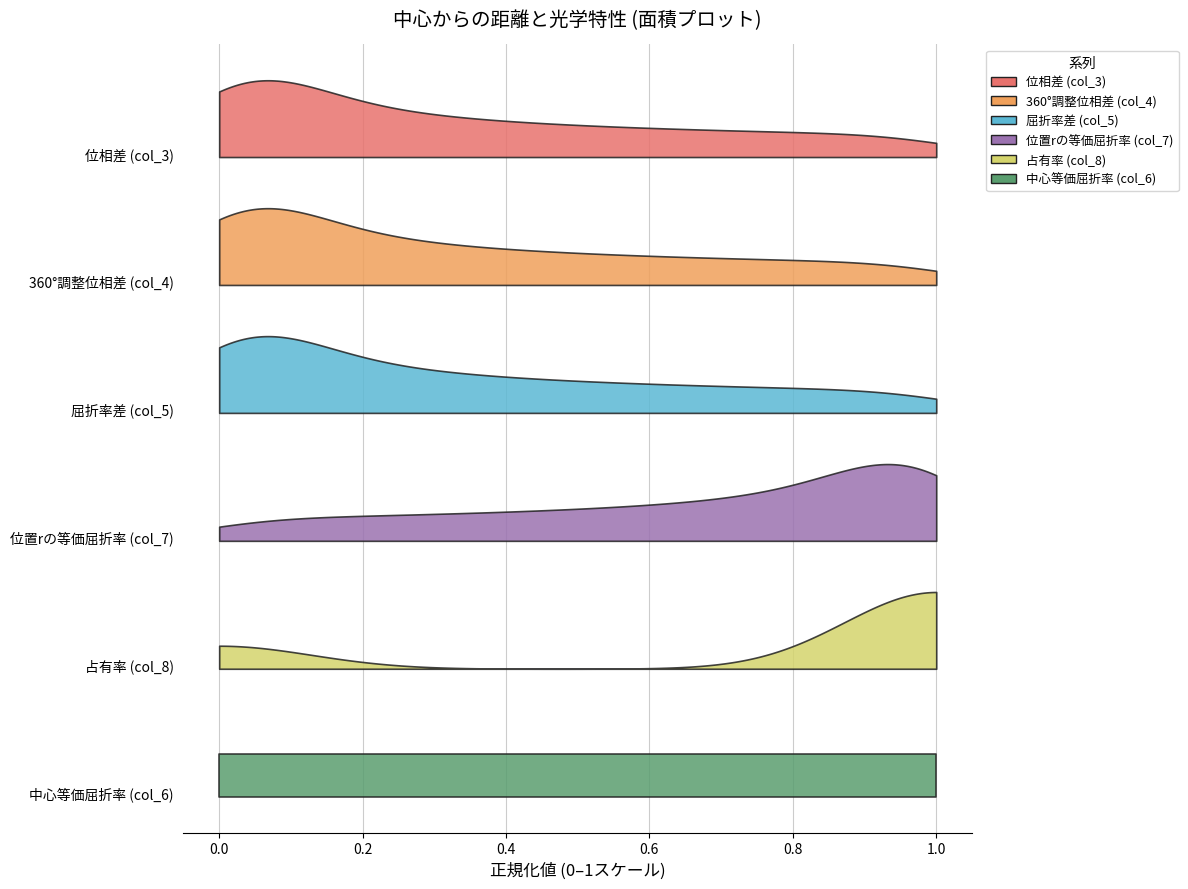

At which category is the sum across all series the highest?

38